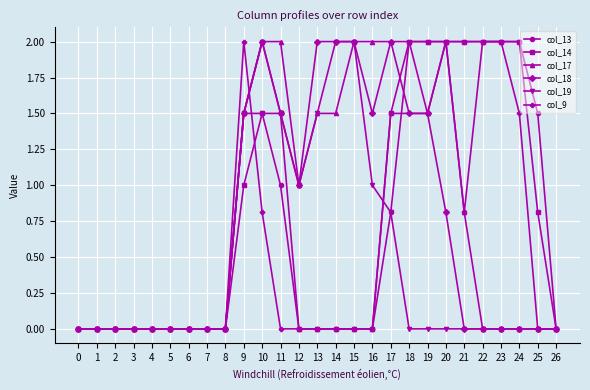

Reading right to left, what are all the values shown in this chart?

col_13: 26=0.0	25=1.5	24=2.0	23=2.0	22=2.0	21=0.8	20=2.0	19=2.0	18=2.0	17=0.8	16=0.0	15=0.0	14=0.0	13=0.0	12=0.0	11=1.0	10=1.5	9=1.5	8=0.0	7=0.0	6=0.0	5=0.0	4=0.0	3=0.0	2=0.0	1=0.0	0=0.0
col_14: 26=0.0	25=0.8	24=2.0	23=2.0	22=2.0	21=2.0	20=2.0	19=2.0	18=2.0	17=1.5	16=0.0	15=0.0	14=0.0	13=0.0	12=0.0	11=1.5	10=1.5	9=1.0	8=0.0	7=0.0	6=0.0	5=0.0	4=0.0	3=0.0	2=0.0	1=0.0	0=0.0
col_17: 26=0.0	25=0.0	24=0.0	23=0.0	22=0.0	21=0.8	20=2.0	19=1.5	18=2.0	17=2.0	16=2.0	15=2.0	14=1.5	13=1.5	12=1.0	11=2.0	10=2.0	9=1.5	8=0.0	7=0.0	6=0.0	5=0.0	4=0.0	3=0.0	2=0.0	1=0.0	0=0.0
col_18: 26=0.0	25=0.0	24=0.0	23=0.0	22=0.0	21=0.0	20=0.8	19=1.5	18=1.5	17=2.0	16=1.5	15=2.0	14=2.0	13=2.0	12=1.0	11=1.5	10=2.0	9=1.5	8=0.0	7=0.0	6=0.0	5=0.0	4=0.0	3=0.0	2=0.0	1=0.0	0=0.0
col_19: 26=0.0	25=0.0	24=0.0	23=0.0	22=0.0	21=0.0	20=0.0	19=0.0	18=0.0	17=0.8	16=1.0	15=2.0	14=2.0	13=1.5	12=1.0	11=1.5	10=2.0	9=1.5	8=0.0	7=0.0	6=0.0	5=0.0	4=0.0	3=0.0	2=0.0	1=0.0	0=0.0
col_9: 26=0.0	25=0.0	24=1.5	23=2.0	22=2.0	21=2.0	20=2.0	19=1.5	18=1.5	17=1.5	16=0.0	15=0.0	14=0.0	13=0.0	12=0.0	11=0.0	10=0.8	9=2.0	8=0.0	7=0.0	6=0.0	5=0.0	4=0.0	3=0.0	2=0.0	1=0.0	0=0.0